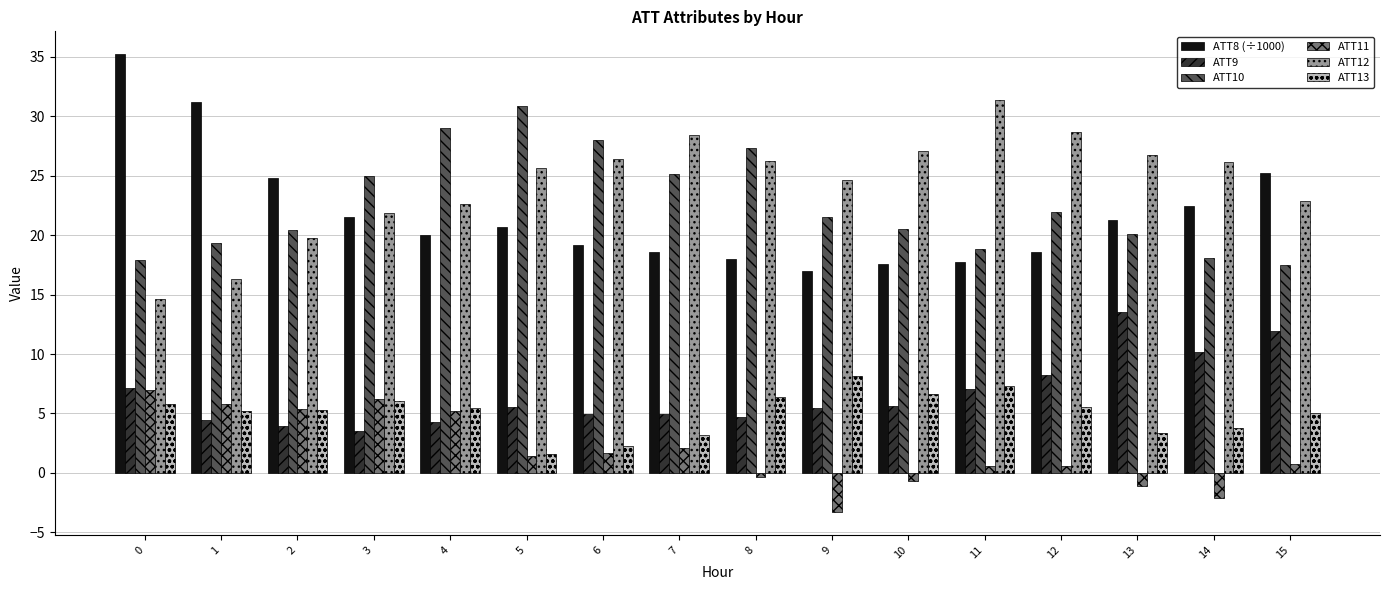

At 1, list the series in order from largest to smallest.

ATT8 (÷1000), ATT10, ATT12, ATT11, ATT13, ATT9